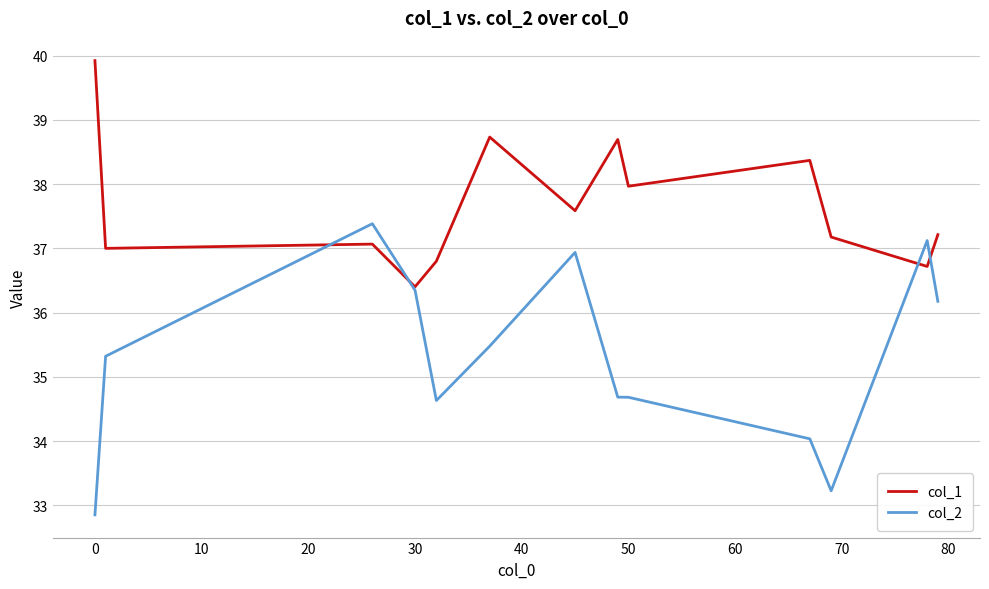

Rank the series by their average value, from lowest to highest.

col_2, col_1